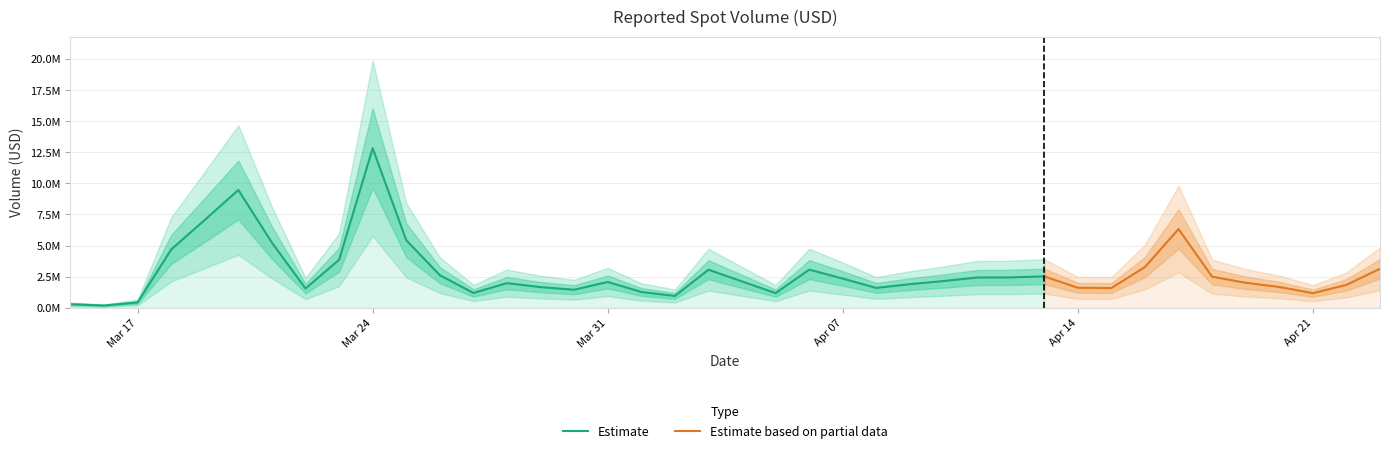

Which category has the lowest value across all series?

2025-03-16